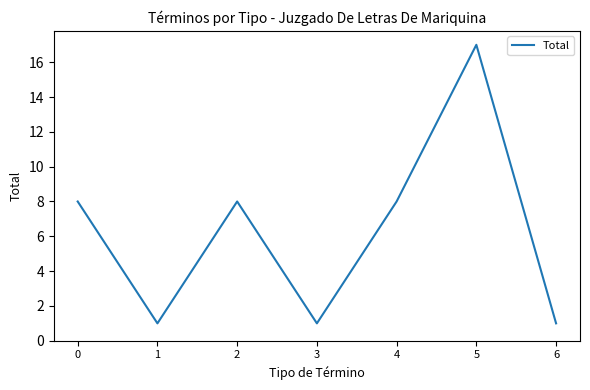

What is the maximum value shown in the chart?

17